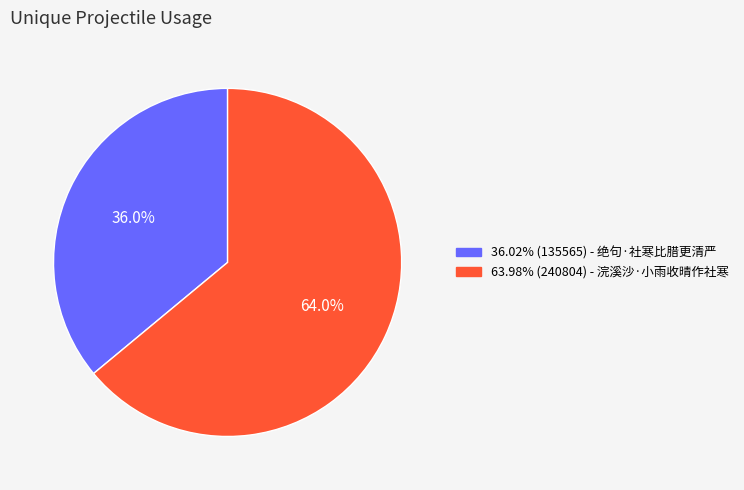

Is there a majority slice in this chart?

Yes